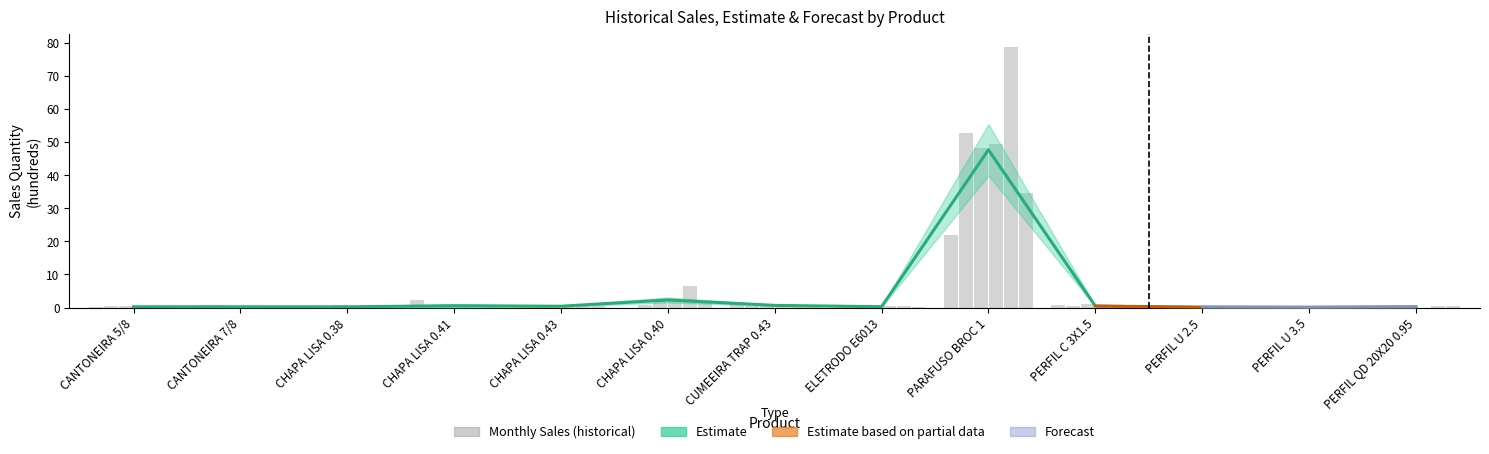

How many categories are shown in the chart?

13